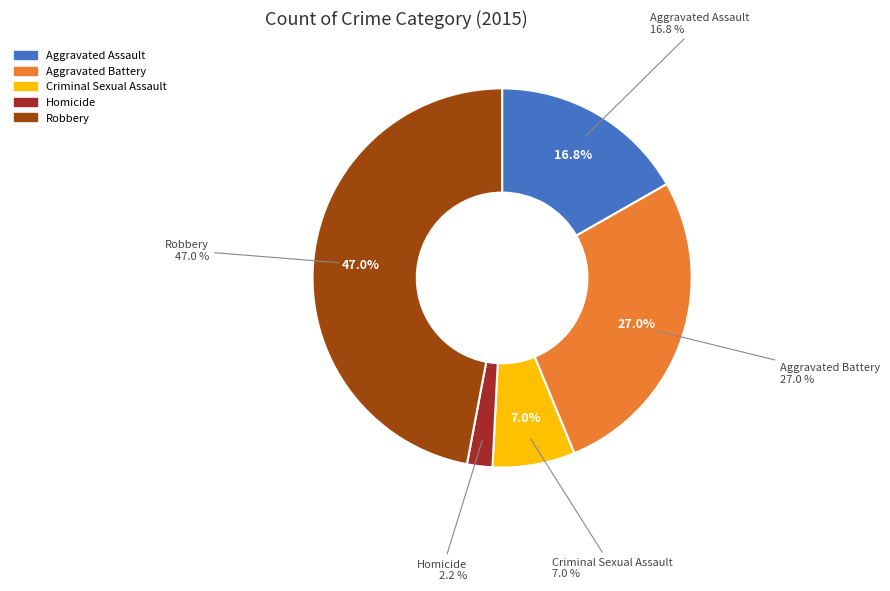

How many segments does this pie chart have?

5